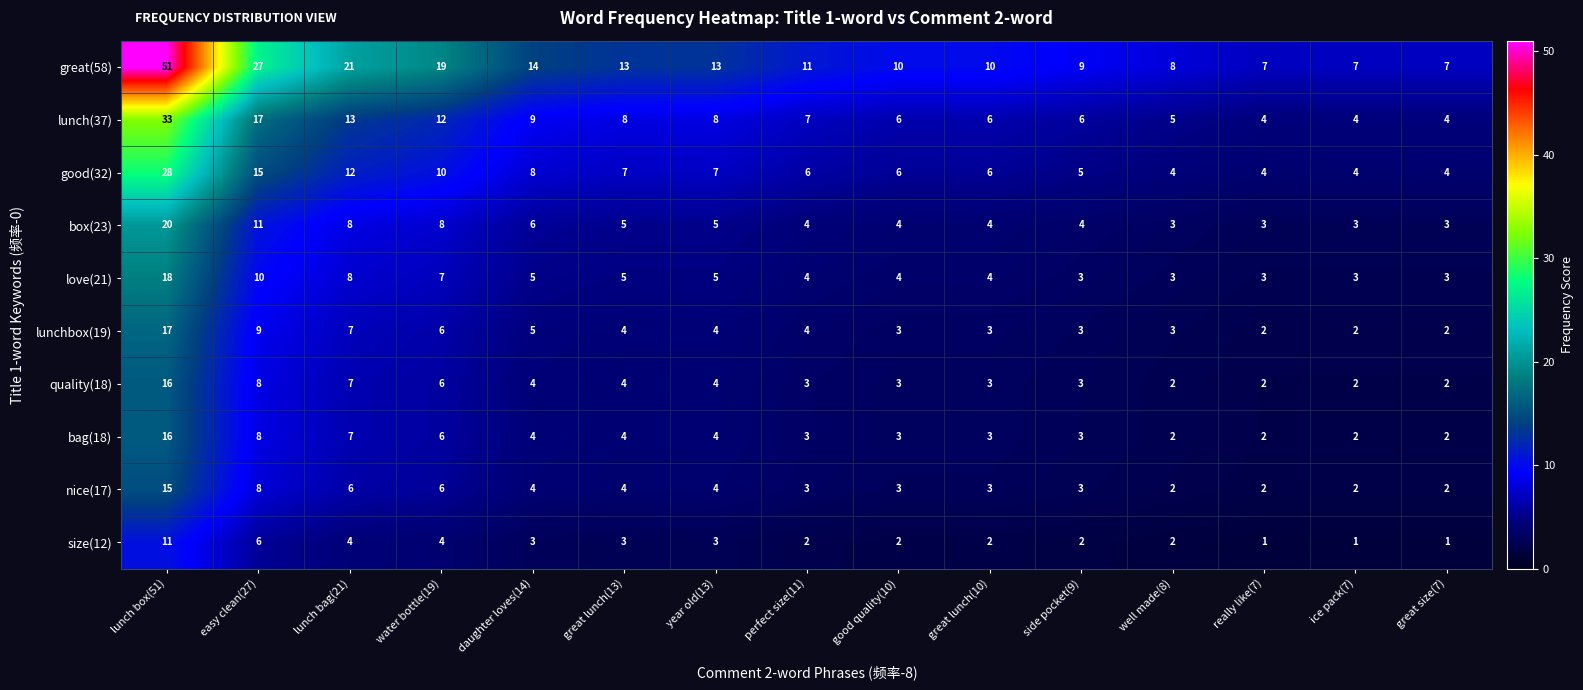

What is the sum of the bag(18) values at lunch bag(21) and great lunch(10)?

10